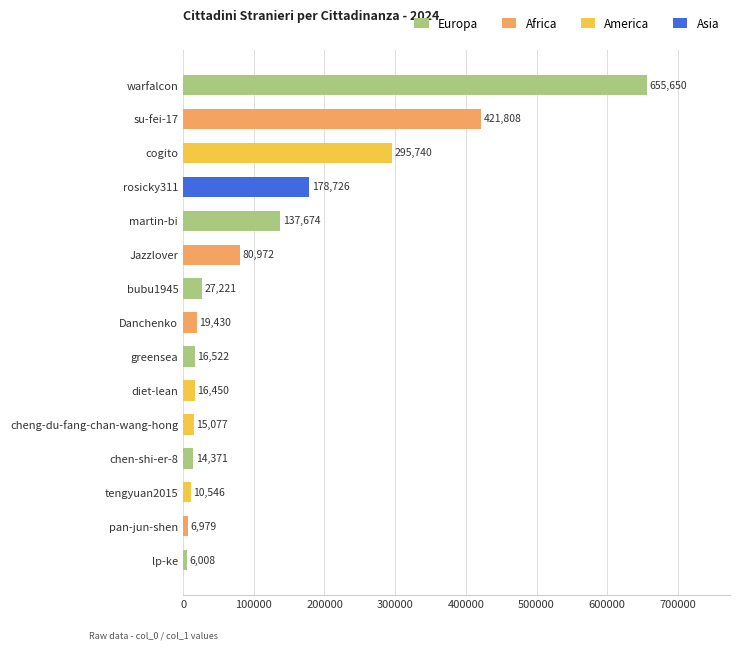

What is the difference between the values at bubu1945 and tengyuan2015?

16675